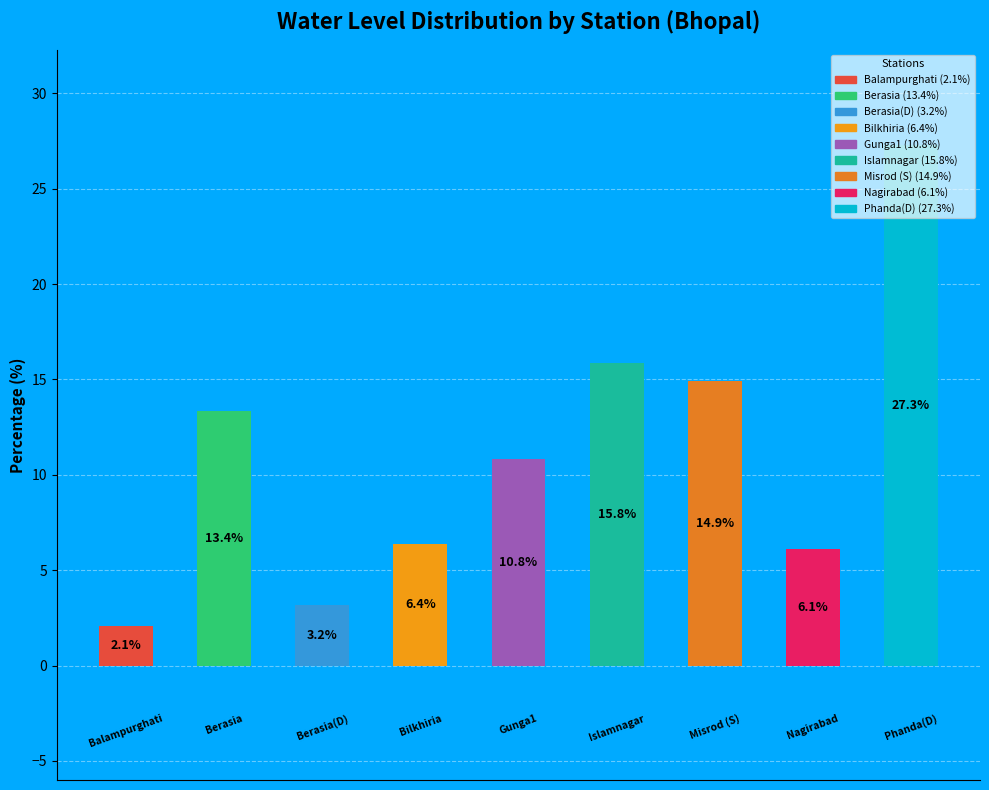

How many categories are shown in the chart?

9